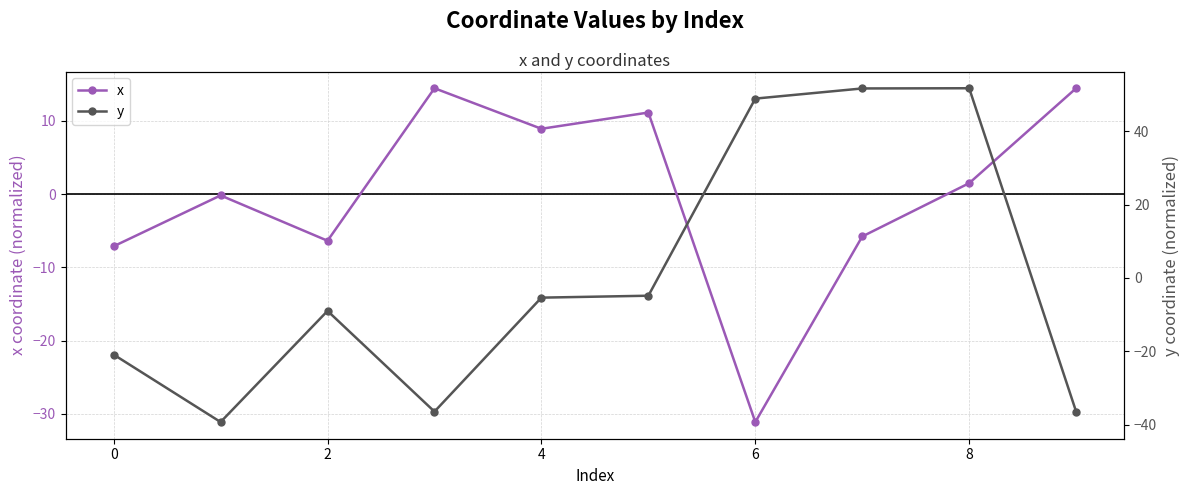

Does the chart have visible grid lines?

Yes